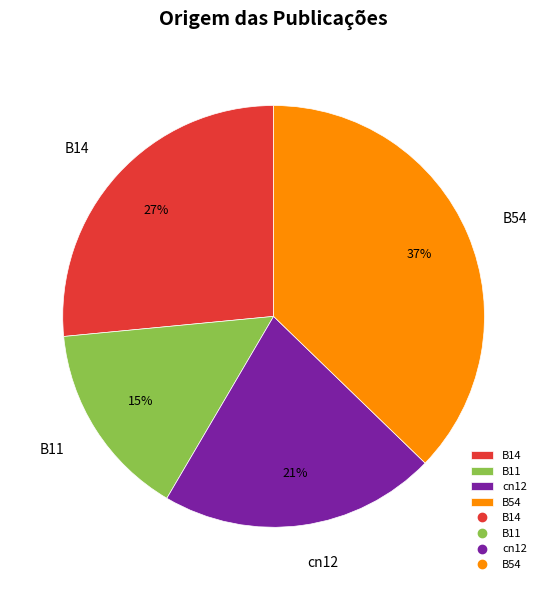

Count the number of slices in the pie.

4